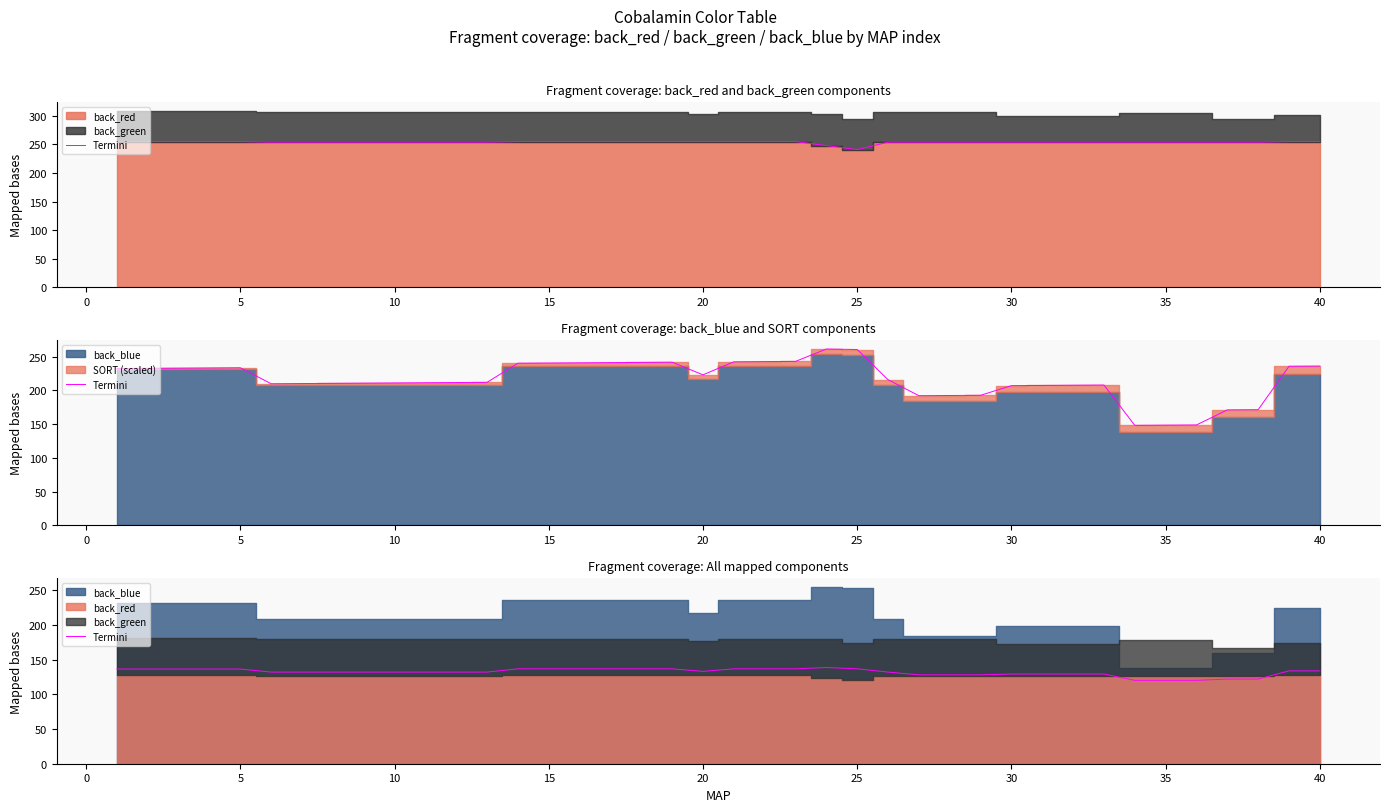

How many points are higher than both their immediate neighbors (excluding endpoints)?

1